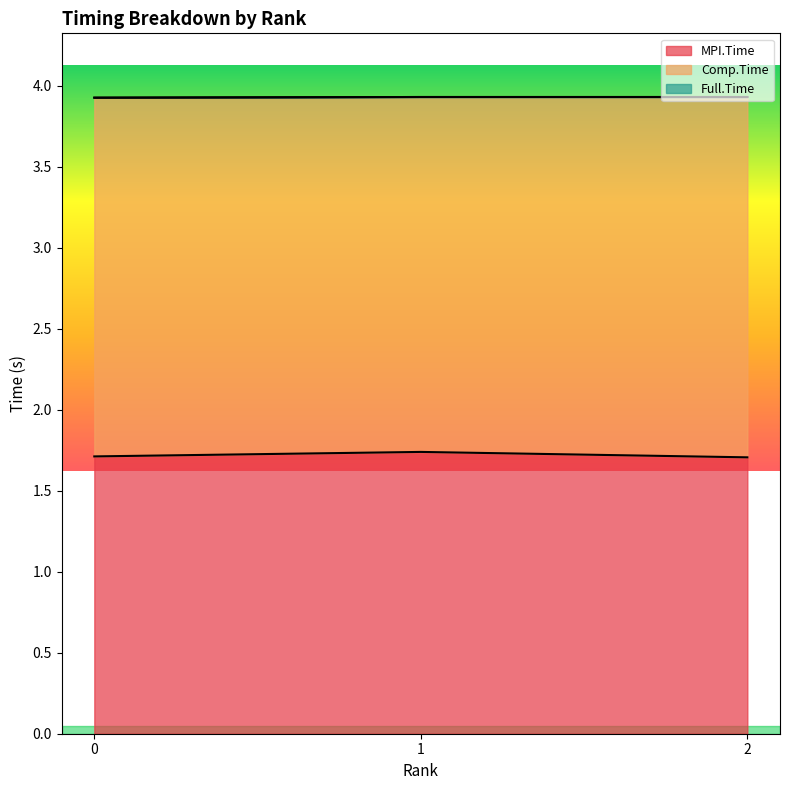

What is the difference between the highest and lowest values at 0?

2.2